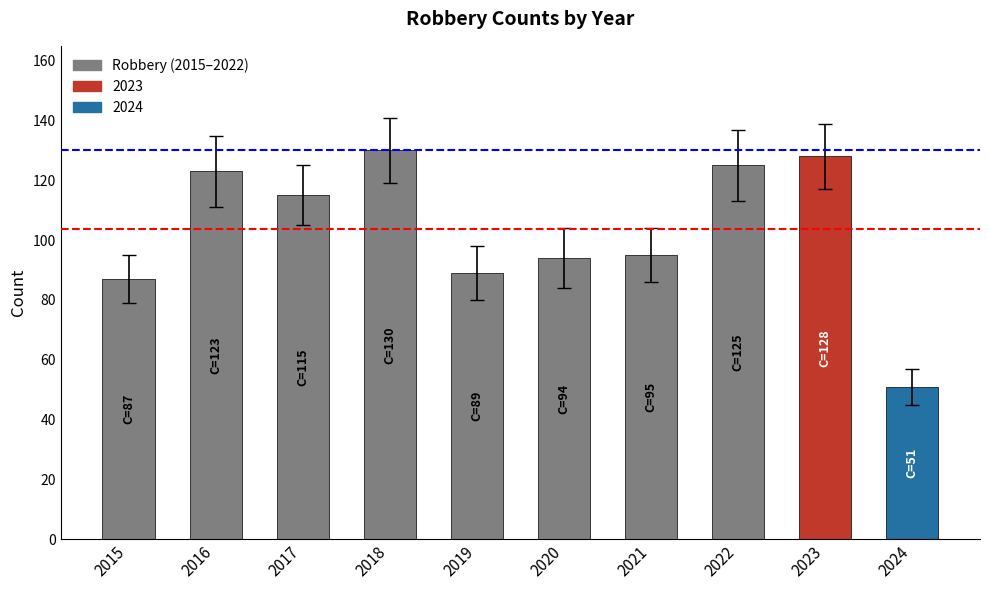

Which series has the widest spread of values?

Robbery